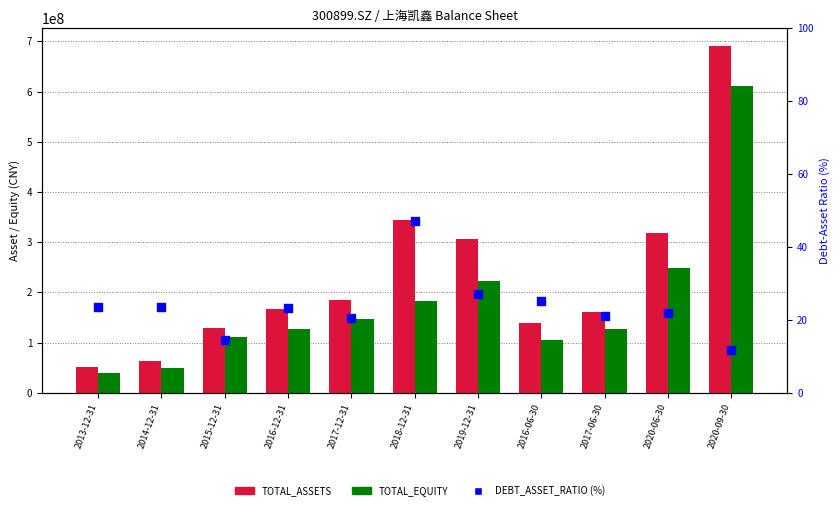

Which series has the largest Y range (max minus min)?

TOTAL_ASSETS